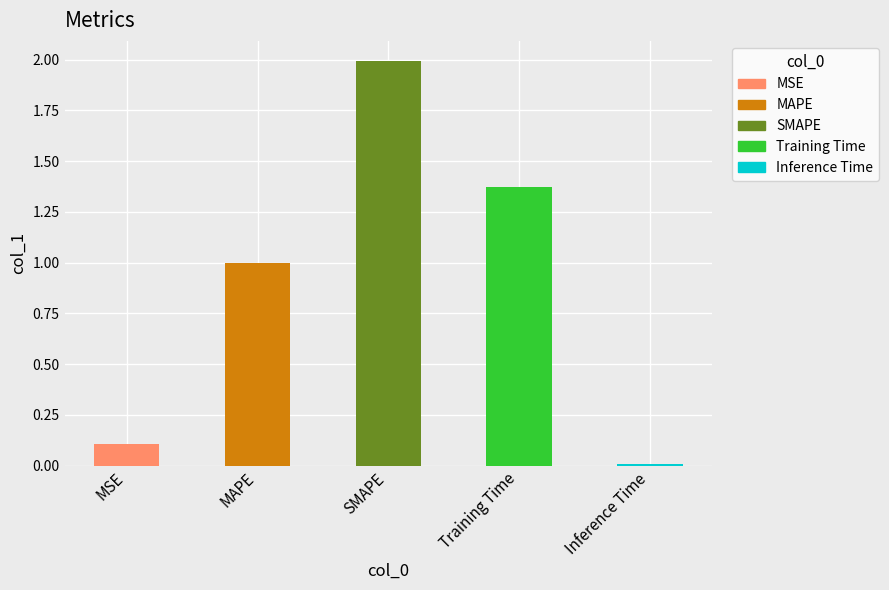

What is the difference between the maximum and minimum values?

2.0